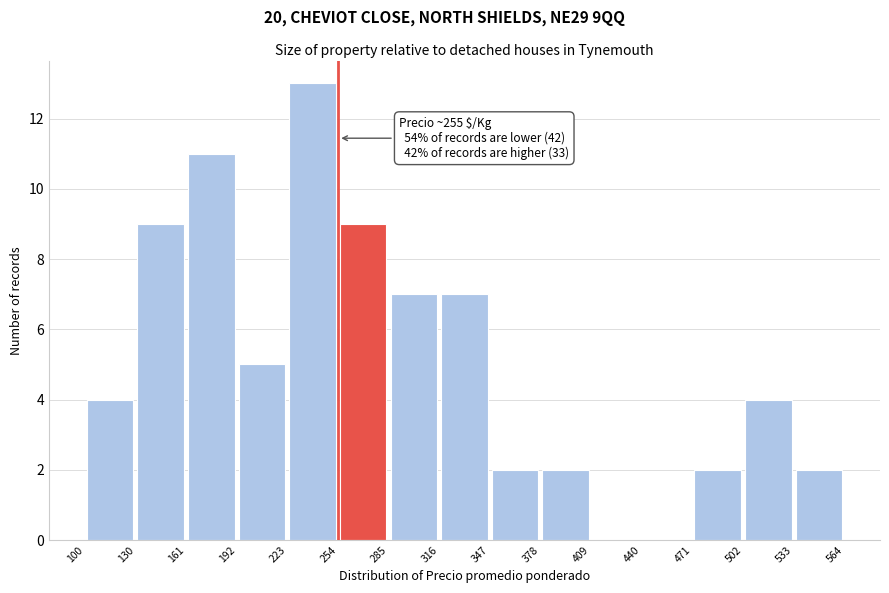

Over which range of the x-axis is the bar tallest?

223 to 254